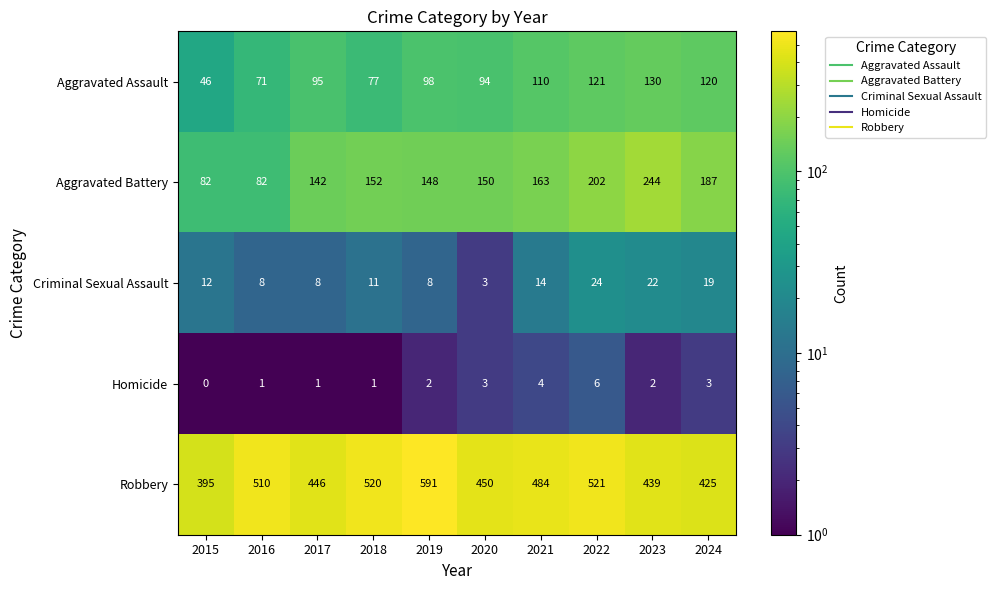

What is the maximum value shown in the chart?

591